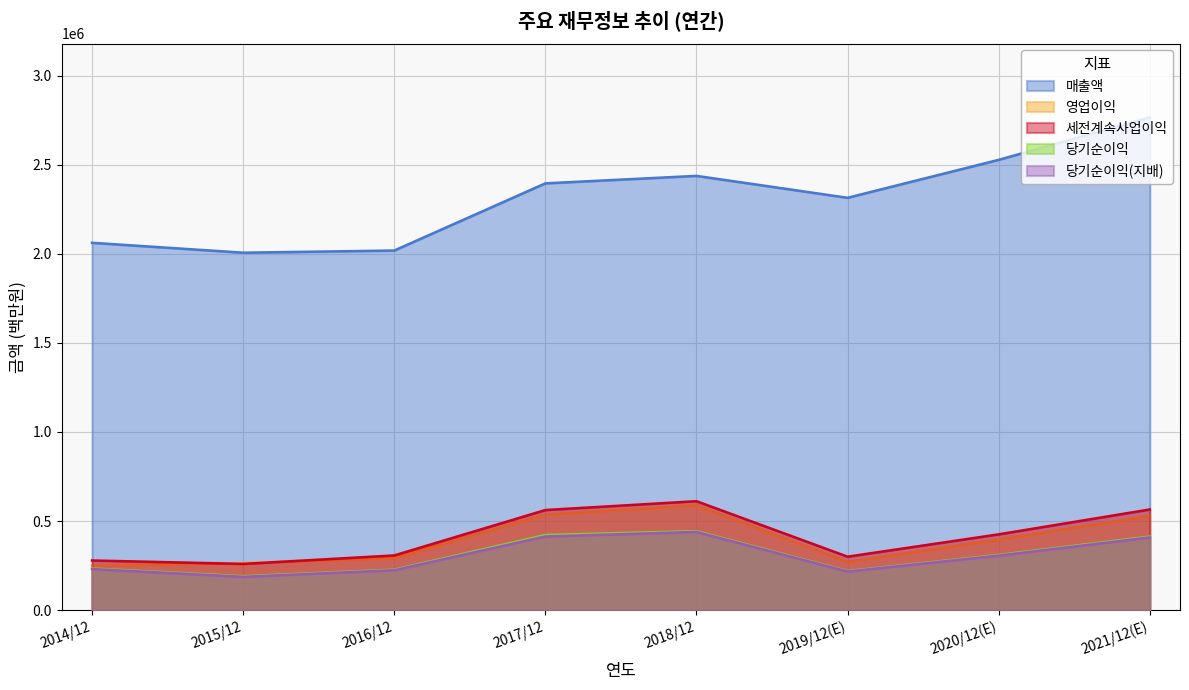

Does the chart have visible grid lines?

Yes